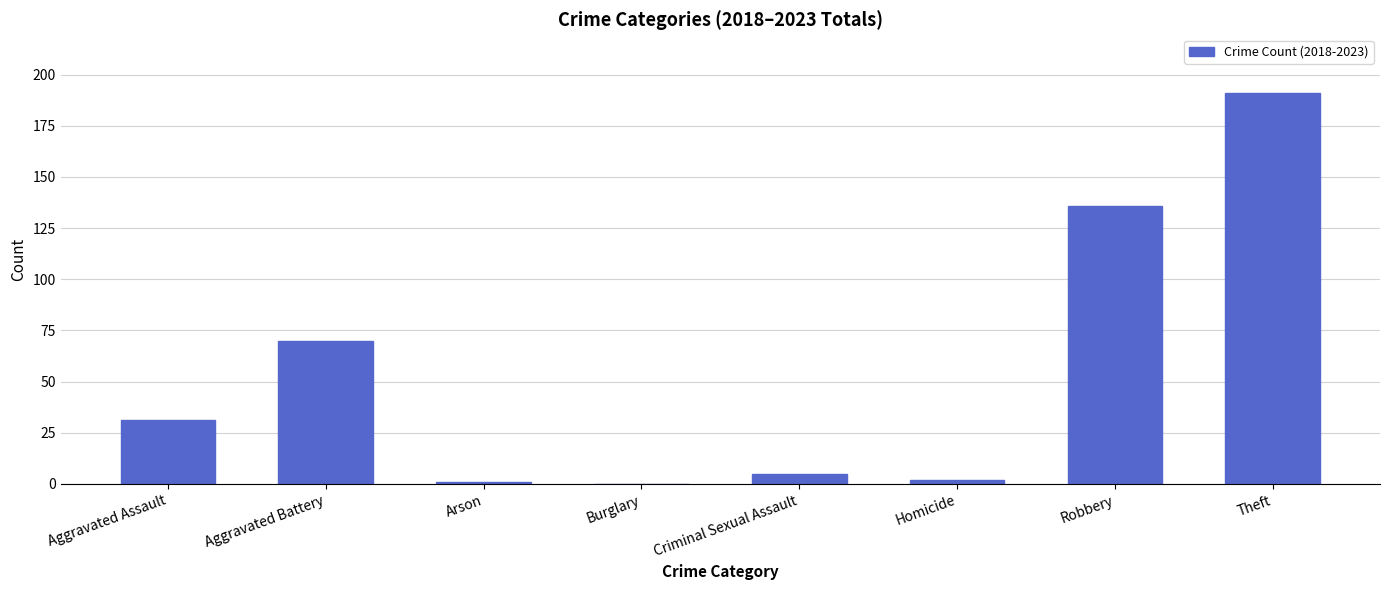

Is it true that the value at Burglary is 0?

True